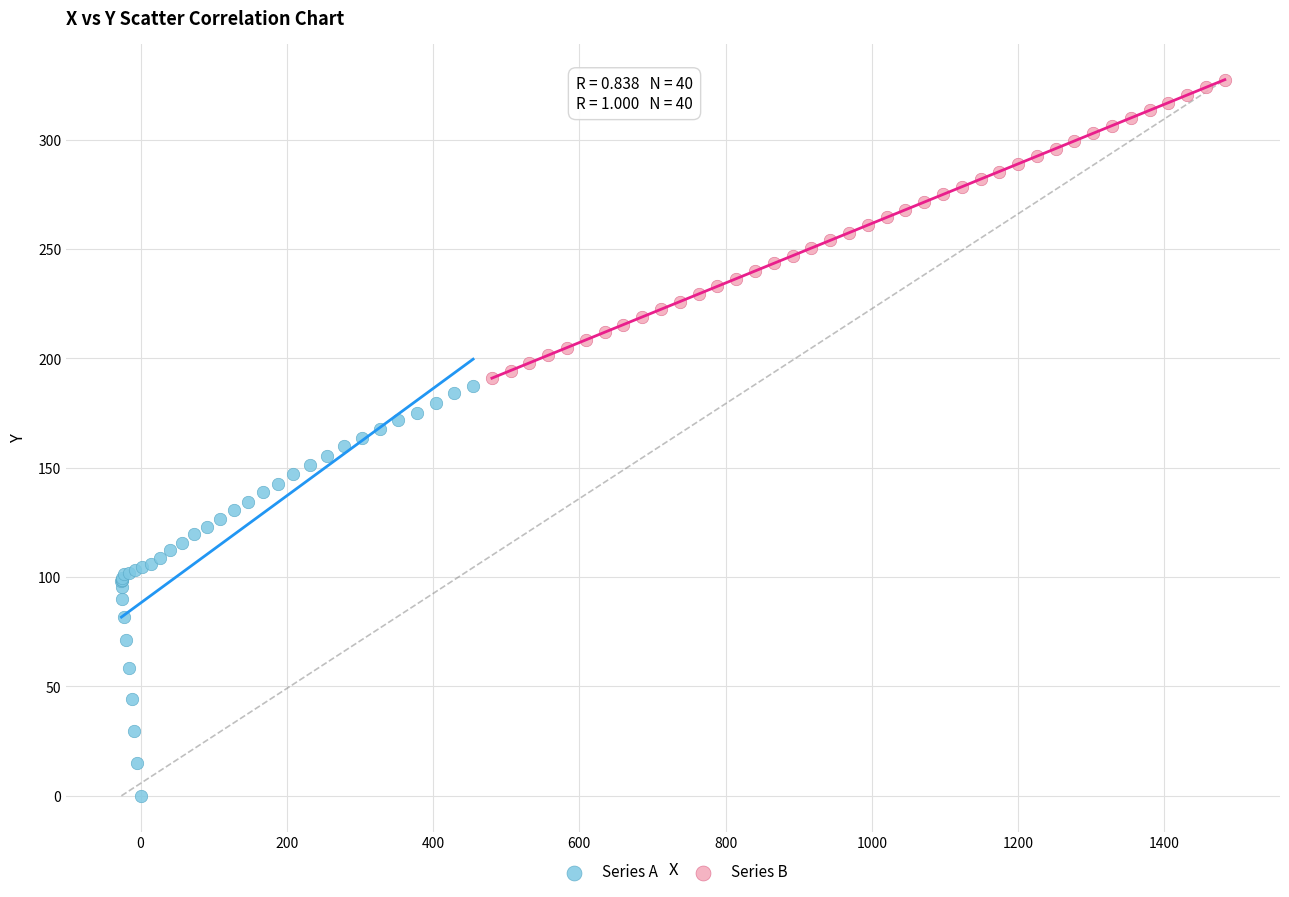

Which series contains the lowest Y value?

Series A